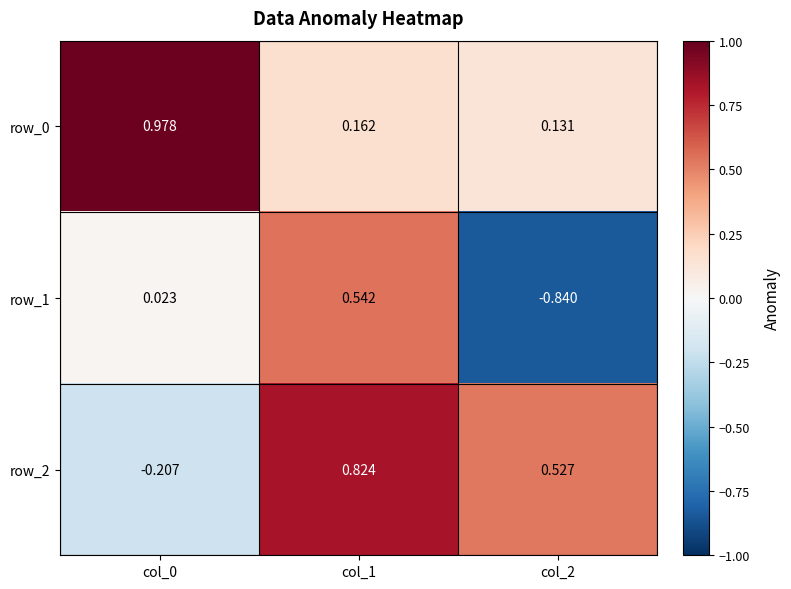

Is the value of row_1 at col_2 greater than the value of row_2 at col_2?

No